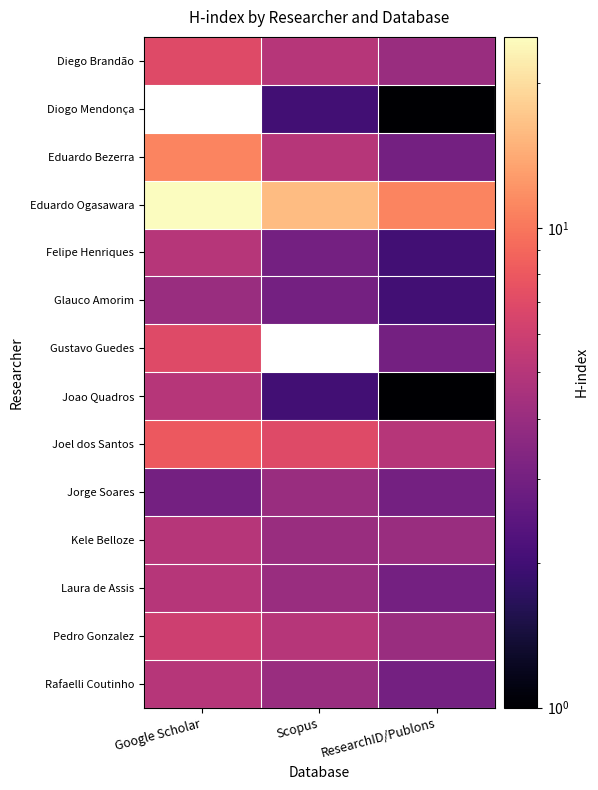

Which has a higher value, Scopus or Google Scholar?

Google Scholar